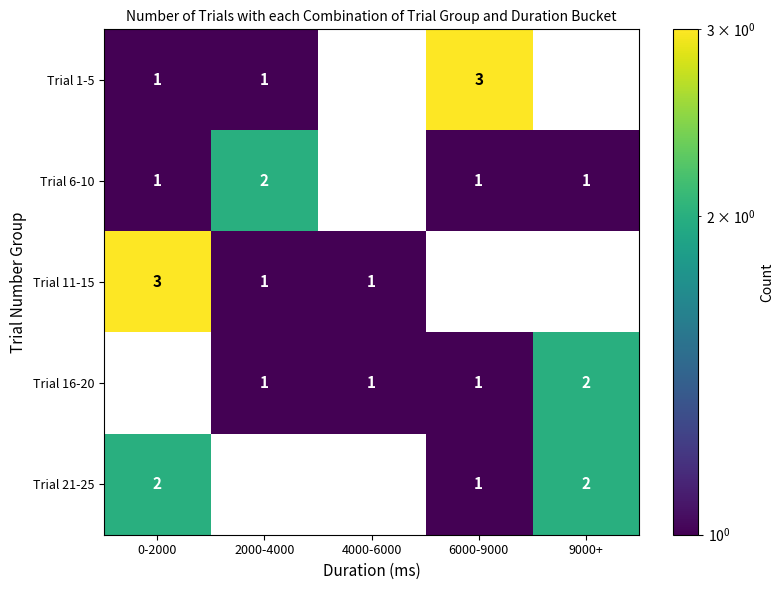

How many distinct data groups are displayed?

5